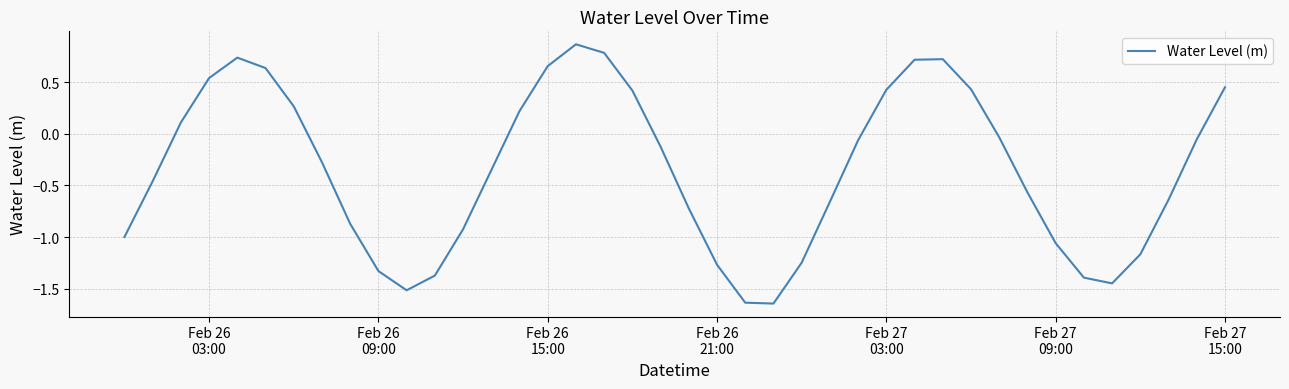

What is the difference between the maximum and minimum values?

2.5